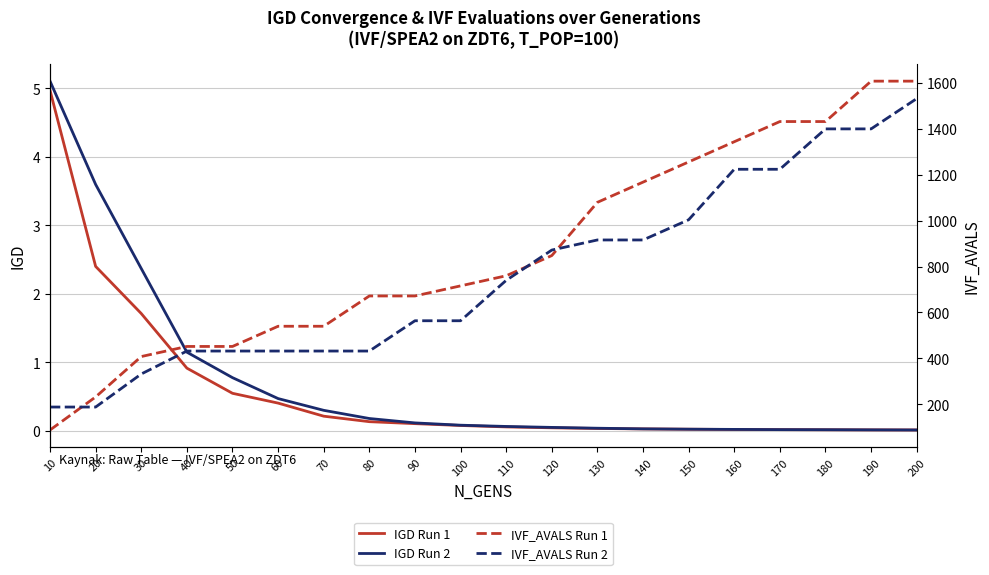

What is the spread (max minus min) of values at 190?

1608.0